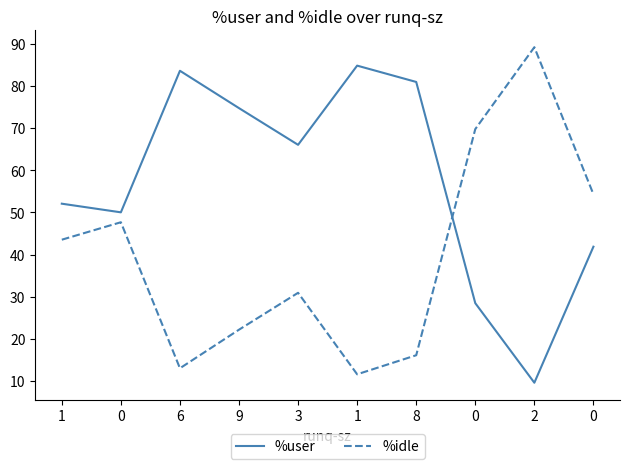

Which label corresponds to the largest value in the chart?

2